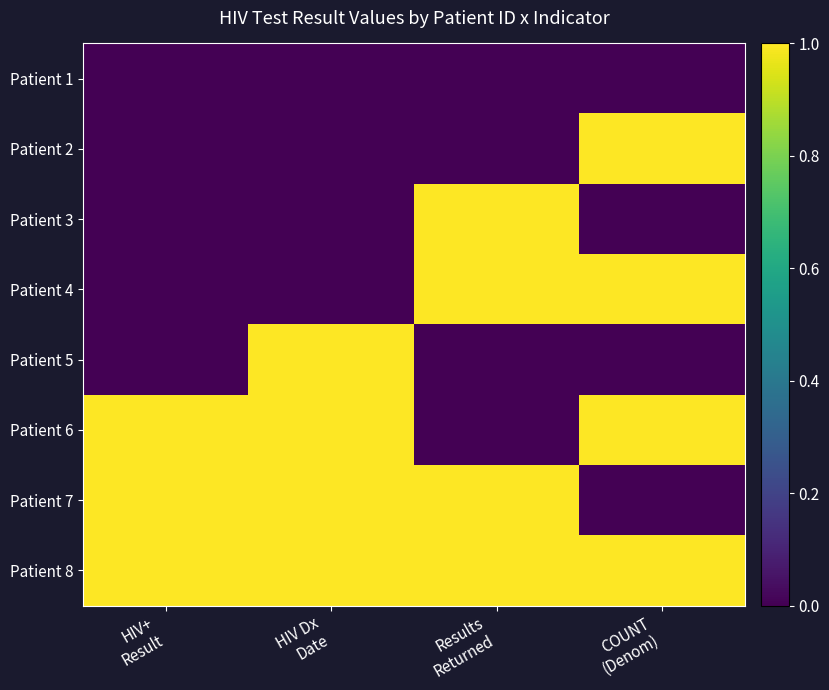

What is the spread (max minus min) of values at HIV+
Result?

1